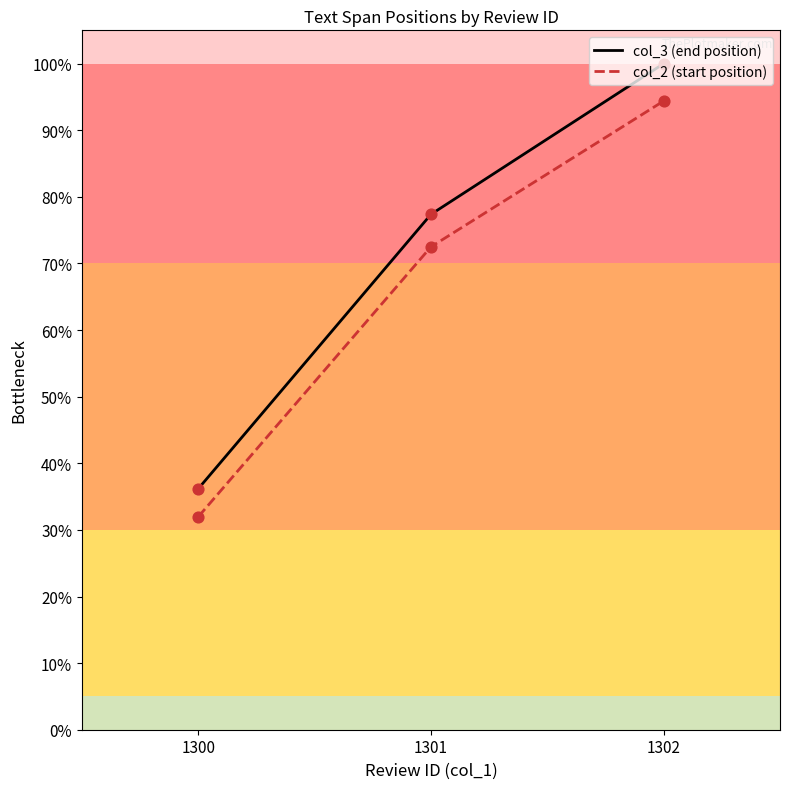

What is the total value across all series at 1302?

194.4